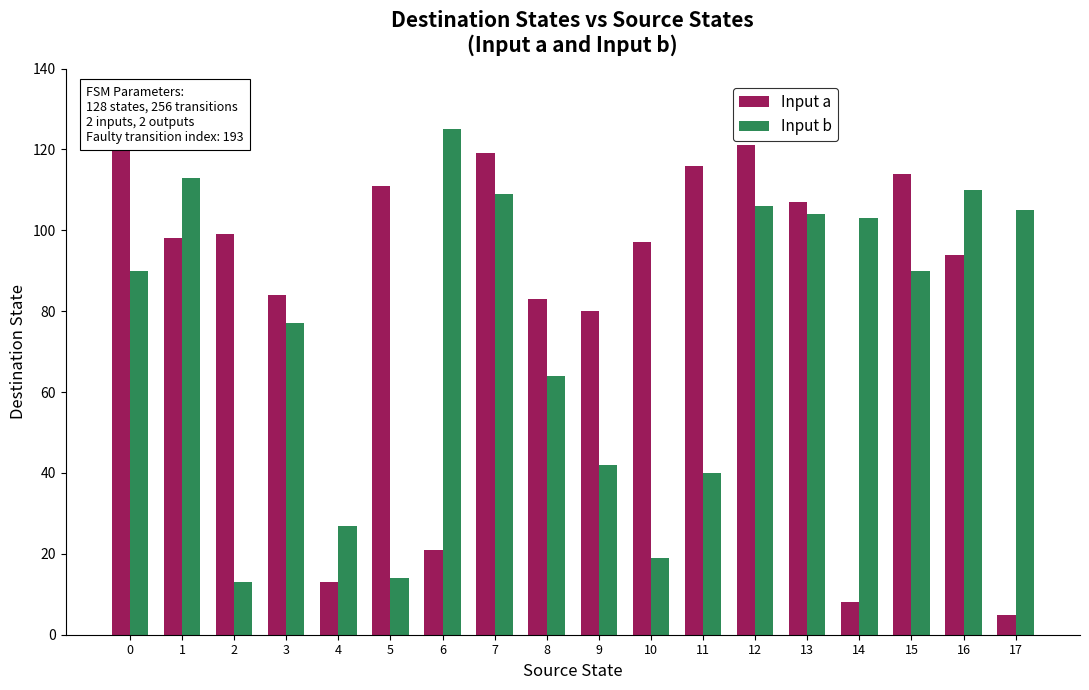

Which series has the largest range (max minus min)?

Input a